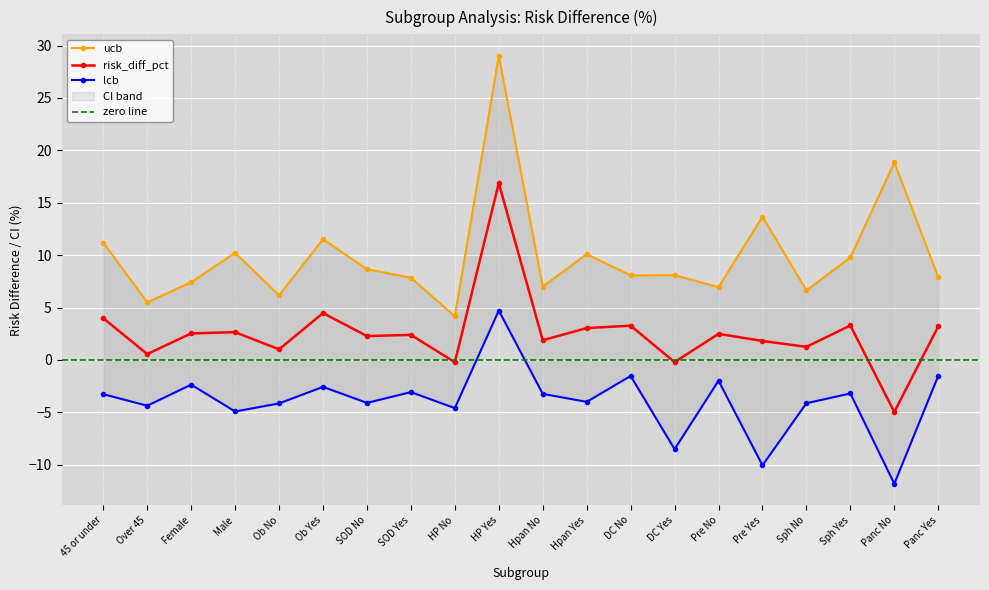

True or false: lcb and risk_diff_pct intersect in this chart.

False